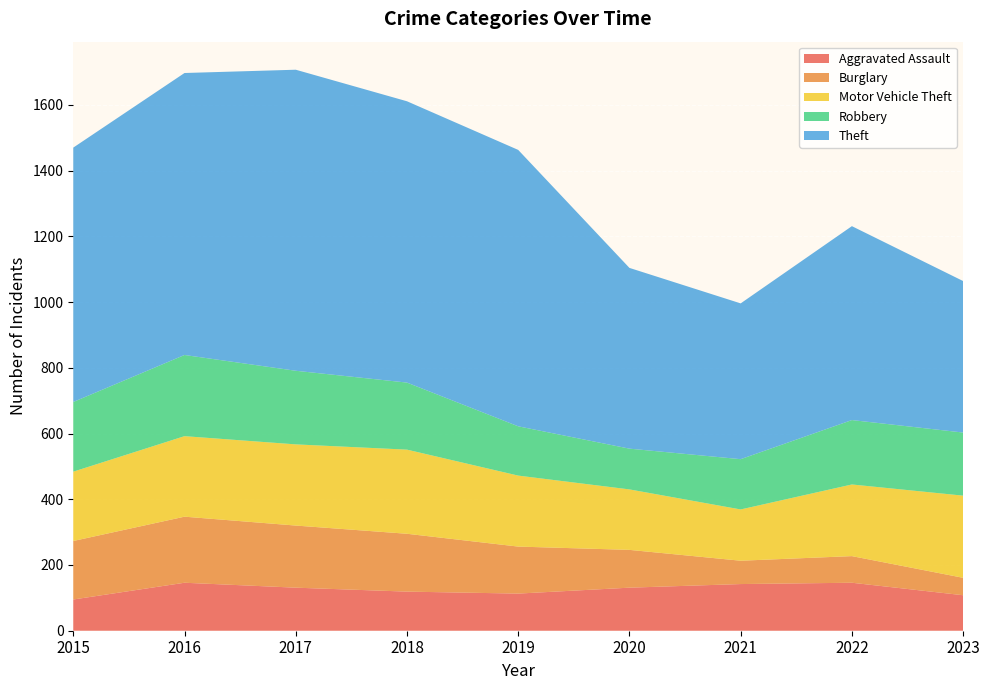

Reading right to left, transcribe all the data shown in this chart.

Aggravated Assault: 2023=108	2022=146	2021=142	2020=131	2019=113	2018=119	2017=131	2016=146	2015=95
Burglary: 2023=53	2022=81	2021=71	2020=115	2019=143	2018=176	2017=189	2016=201	2015=178
Motor Vehicle Theft: 2023=250	2022=218	2021=156	2020=184	2019=216	2018=256	2017=247	2016=245	2015=211
Robbery: 2023=192	2022=196	2021=153	2020=124	2019=150	2018=204	2017=224	2016=247	2015=212
Theft: 2023=461	2022=590	2021=474	2020=550	2019=841	2018=856	2017=916	2016=858	2015=774